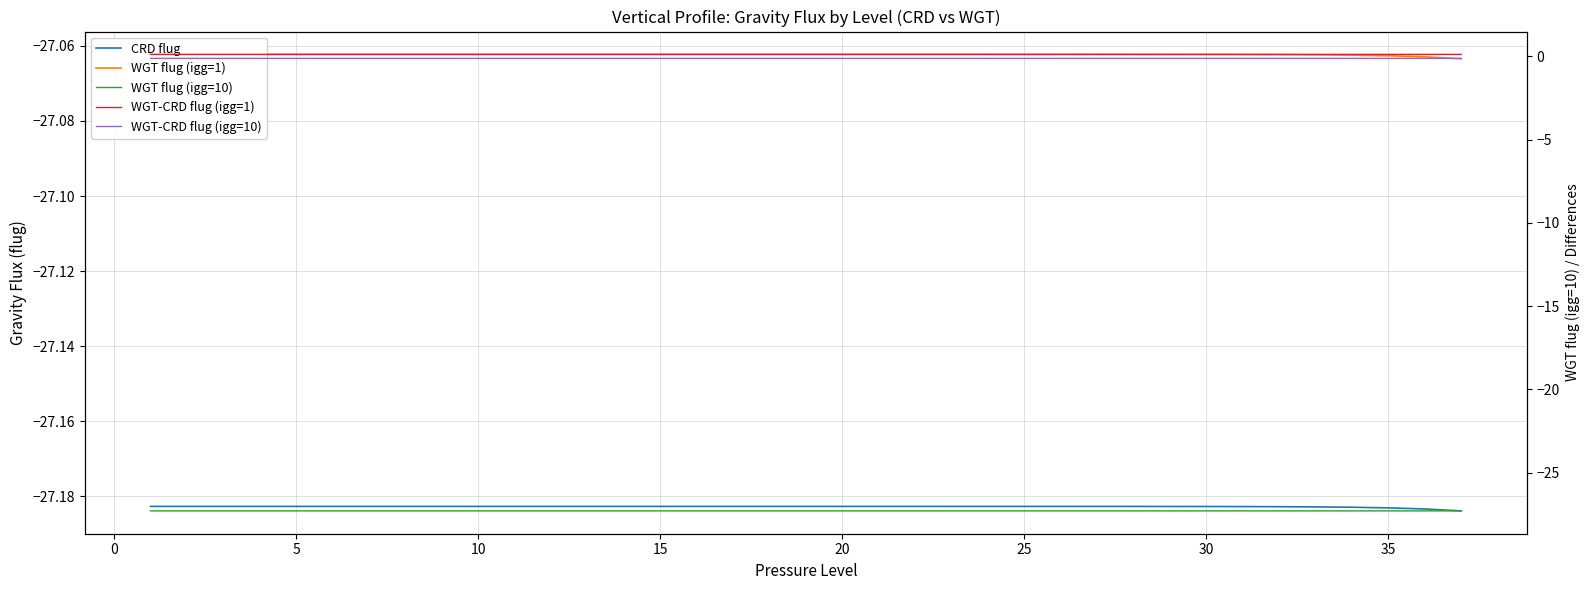

True or false: WGT flug (igg=1) and CRD flug intersect in this chart.

False